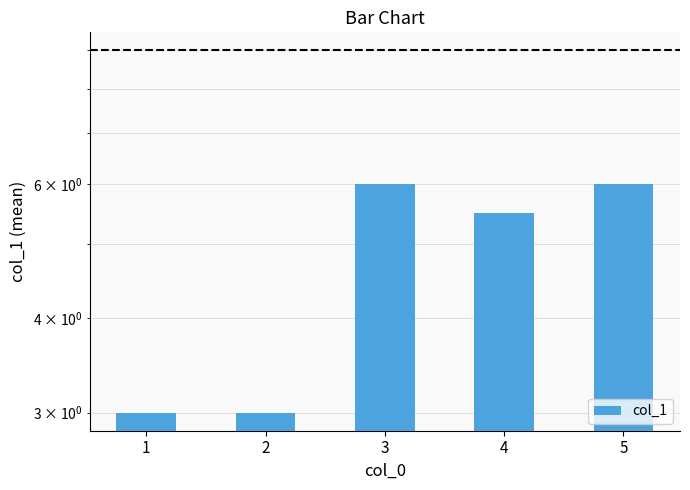

Reading left to right, extract all data points from this chart.

3.0	3.0	6.0	5.5	6.0